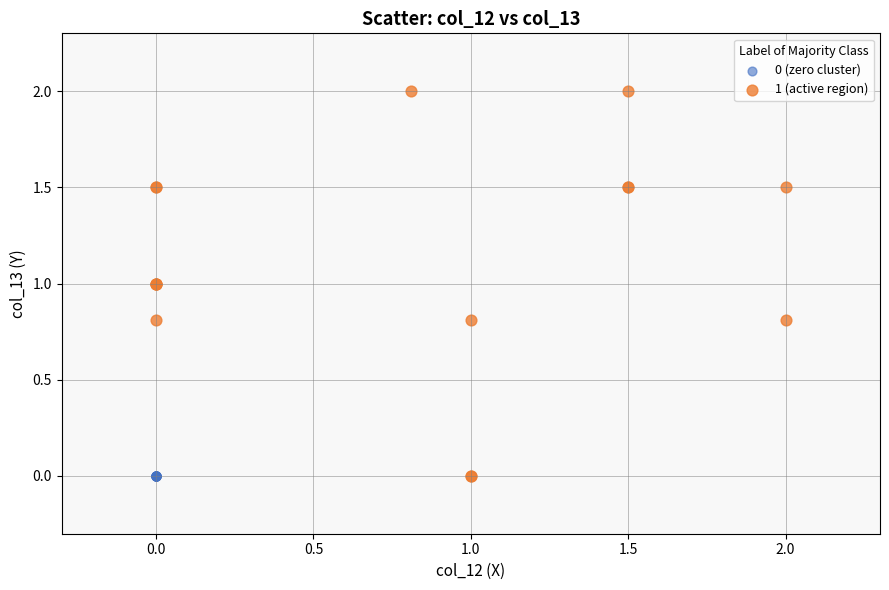

Which series reaches the maximum Y coordinate?

1 (active region)